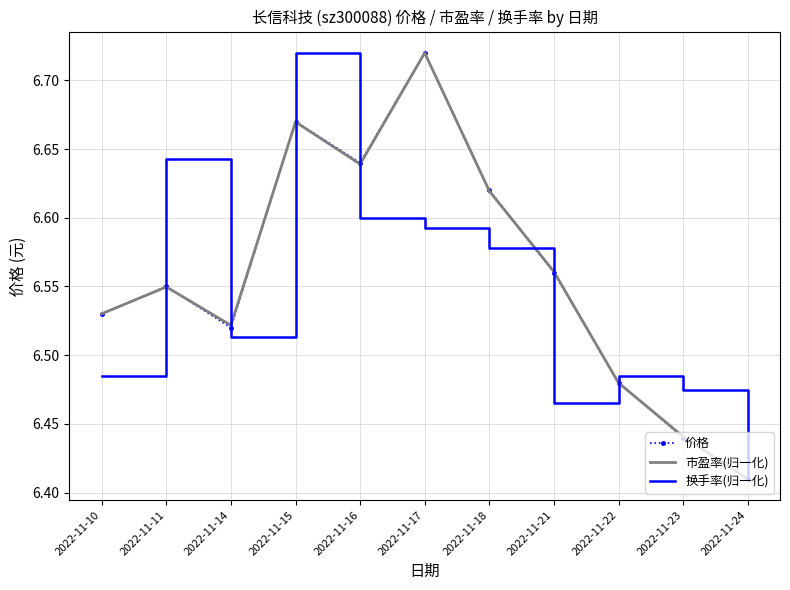

True or false: 换手率(归一化) and 价格 cross at least once.

True